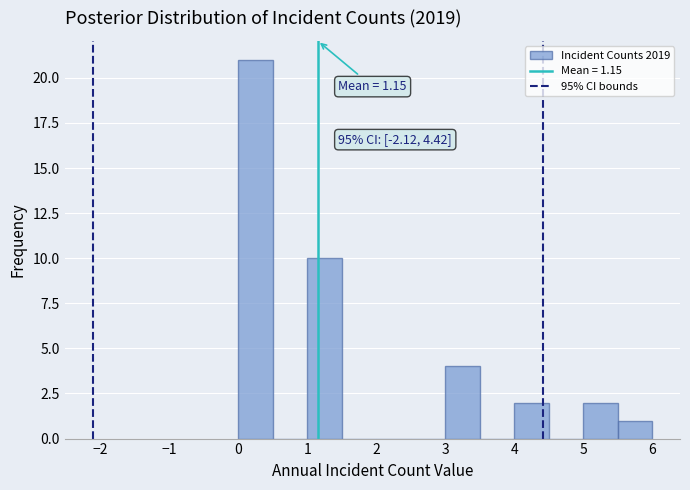

Which range on the x-axis has the tallest bar?

0.0 to 0.5